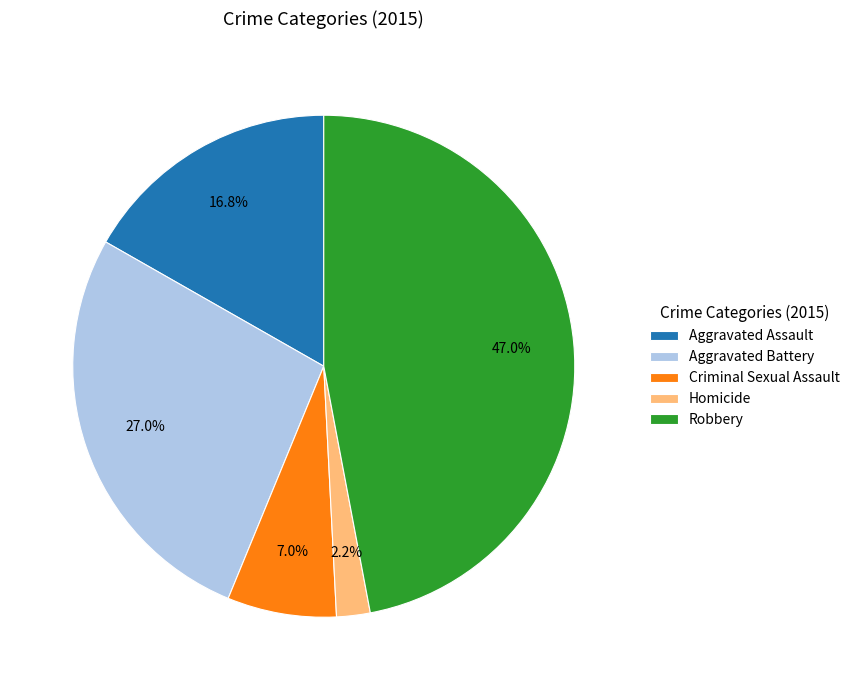

Is it true that Aggravated Battery is 15% of the pie?

False